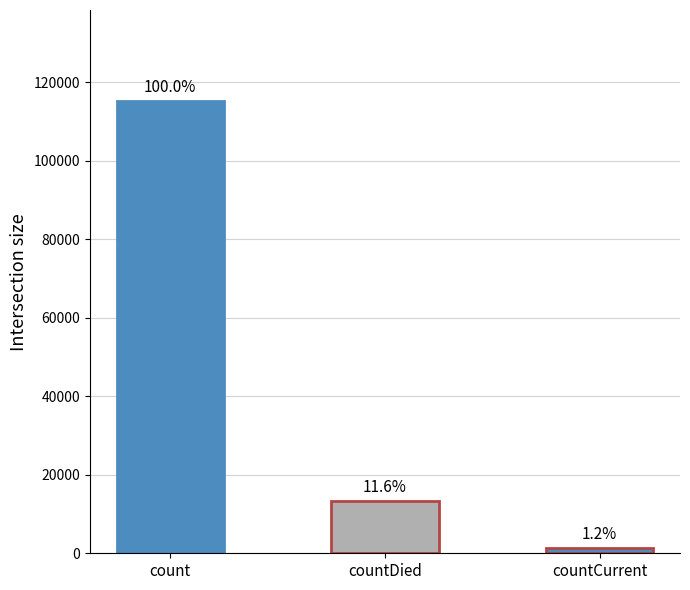

Where is the data nearest to the value 58381?

countDied